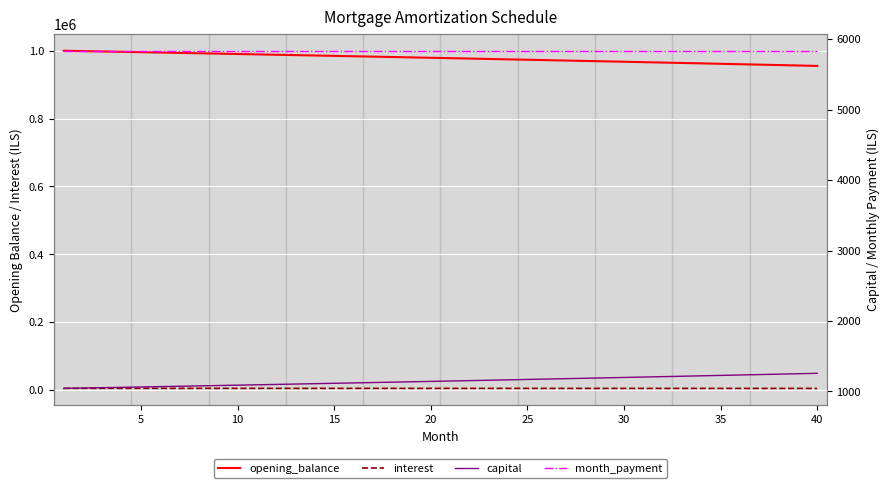

What is the spread (max minus min) of values at 35?

960318.1